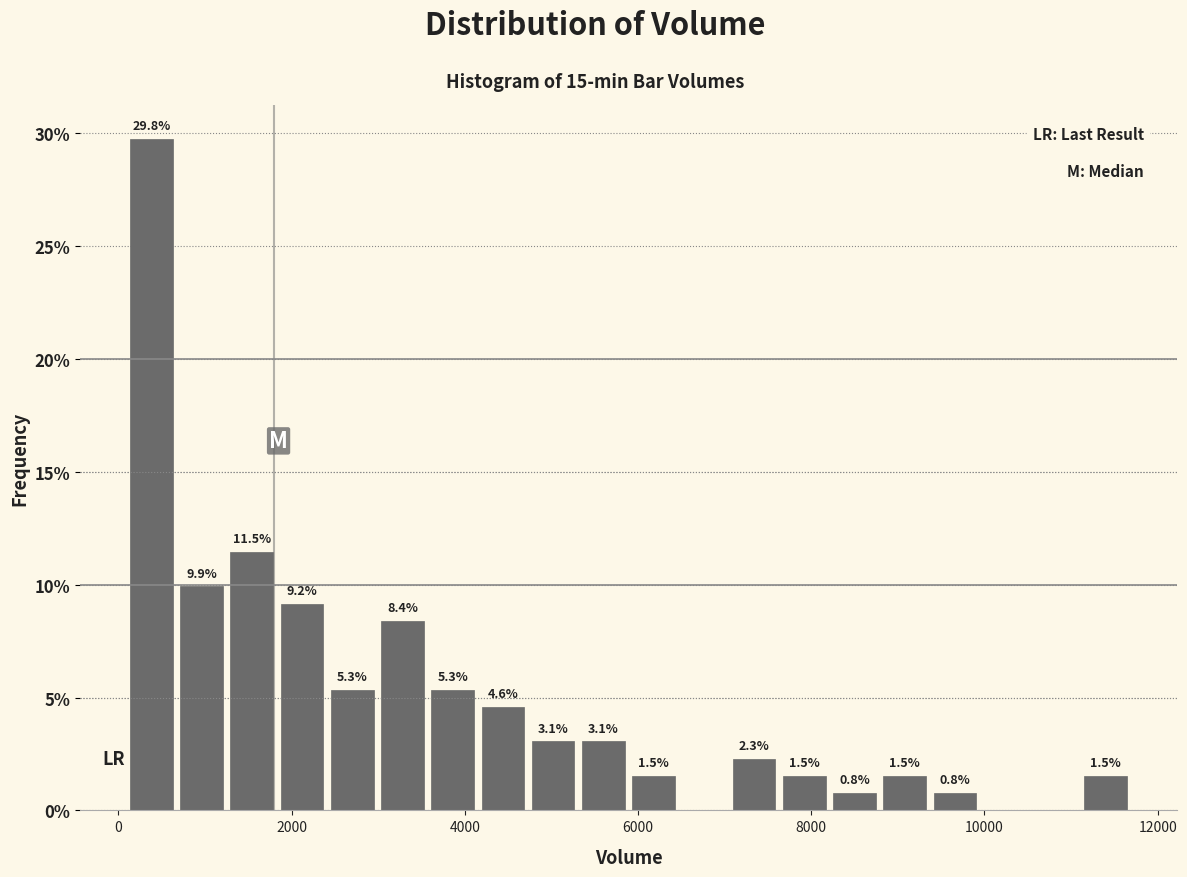

Around what value on the x-axis is the tallest bar? Give the approximate position of its centre, as read against the axis.

400